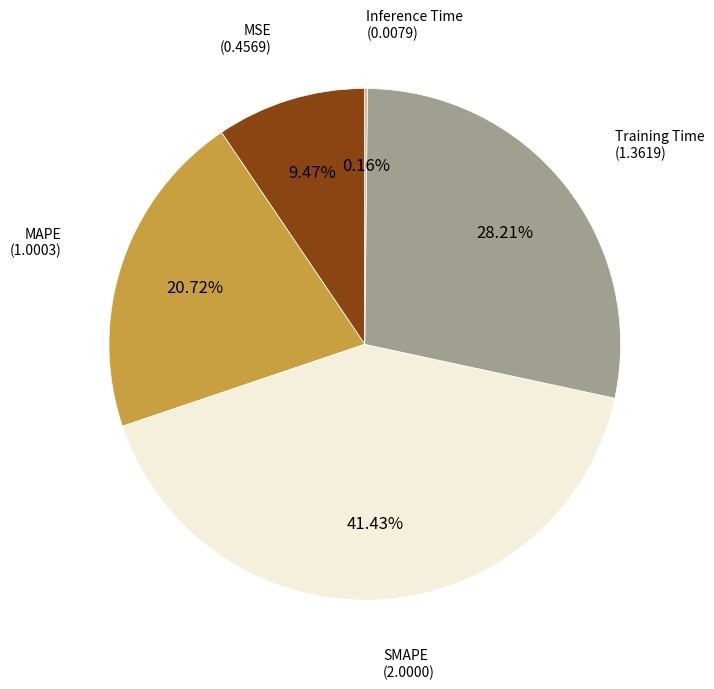

Is there a majority slice in this chart?

No